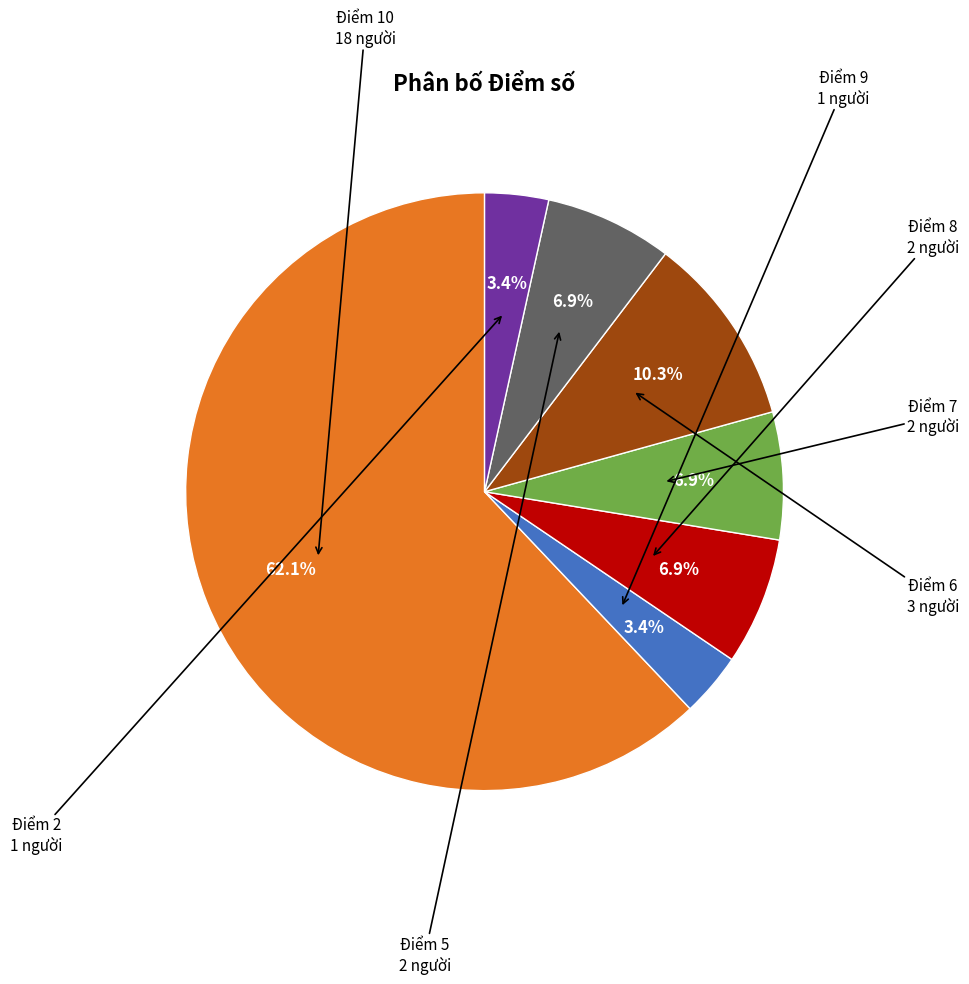

Is there any slice that represents more than half of the pie?

Yes